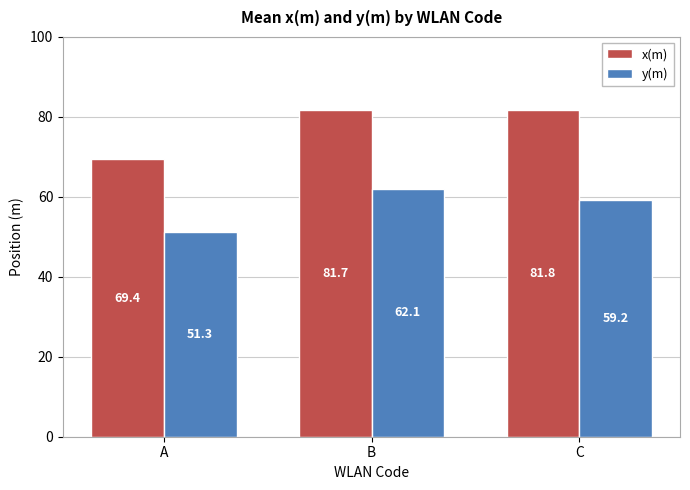

How many bars are there in each group?

2